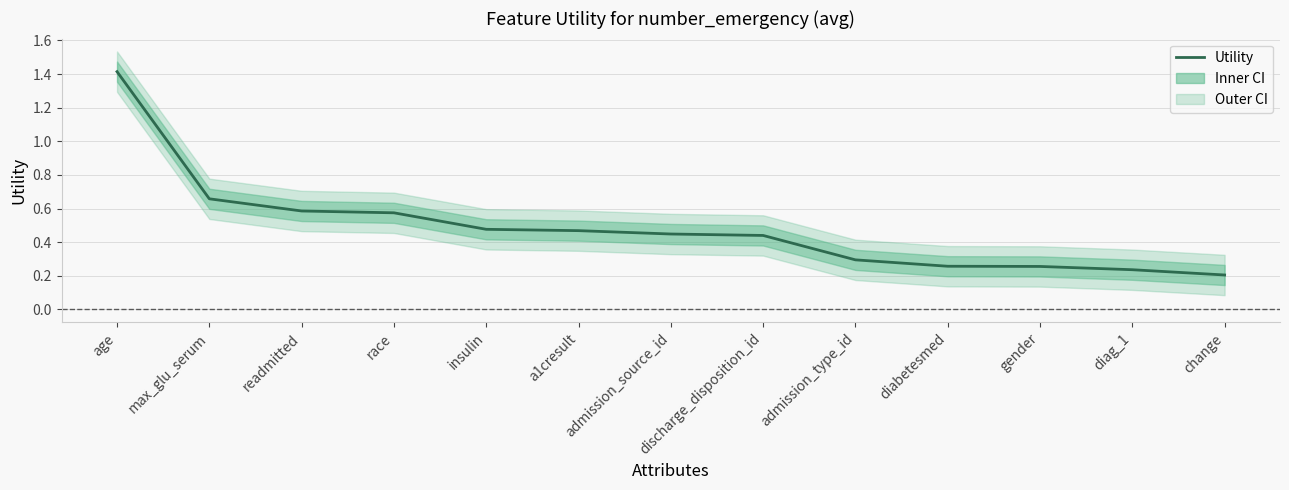

Is it true that the value at max_glu_serum is 0.2?

False